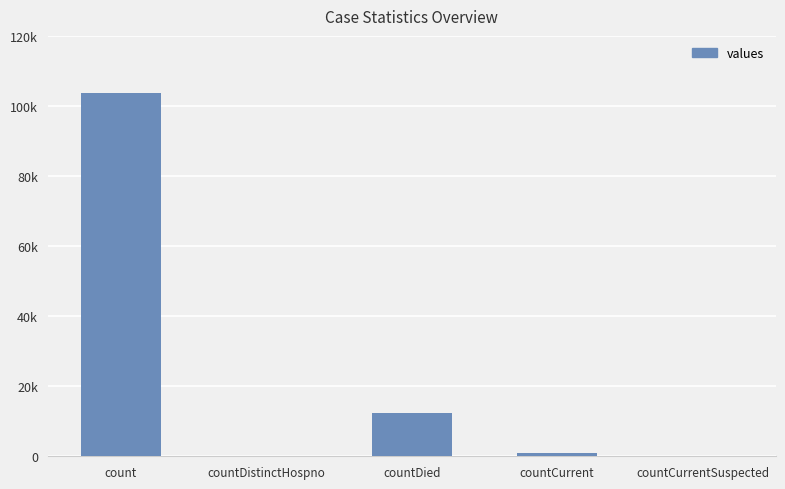

How many categories are shown in the chart?

5